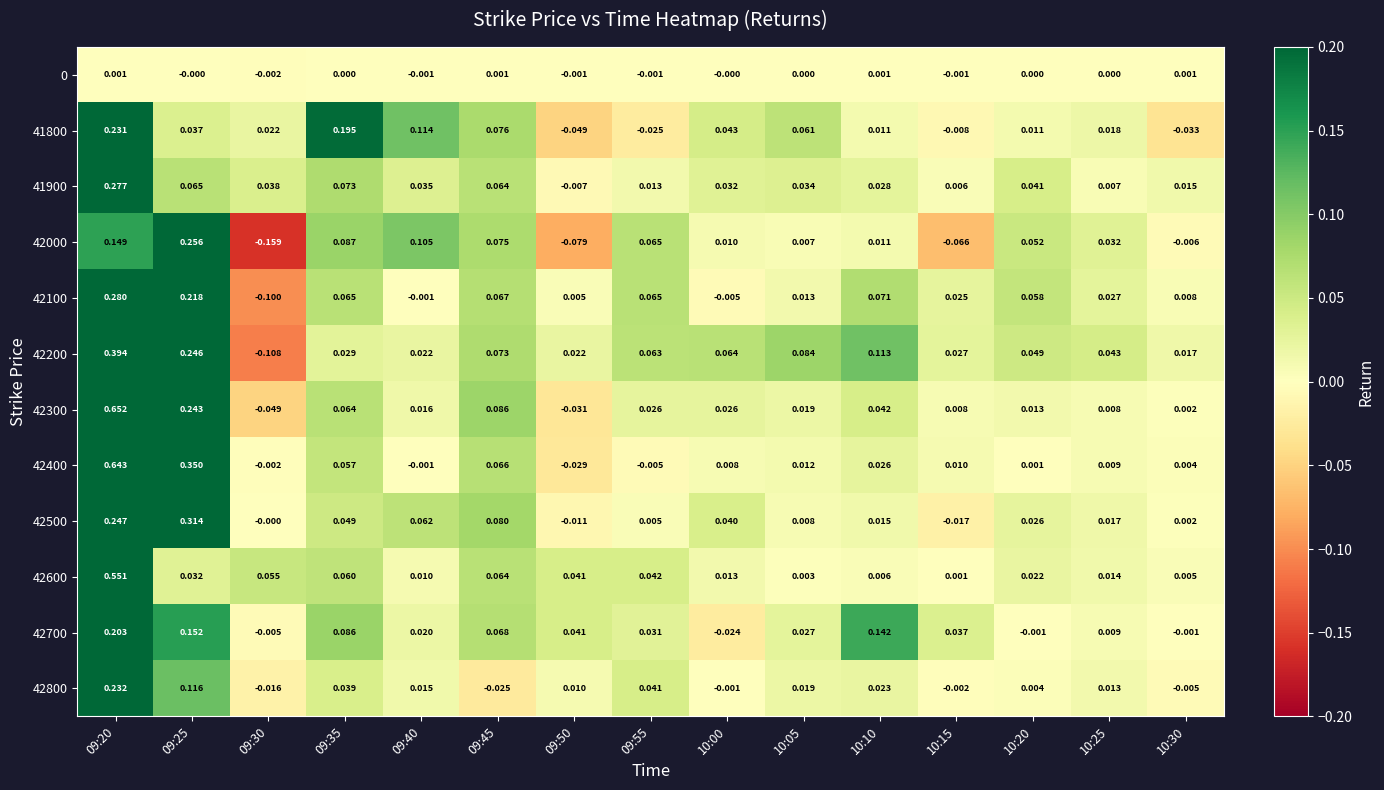

How many data points in 42400 are above 0?

11